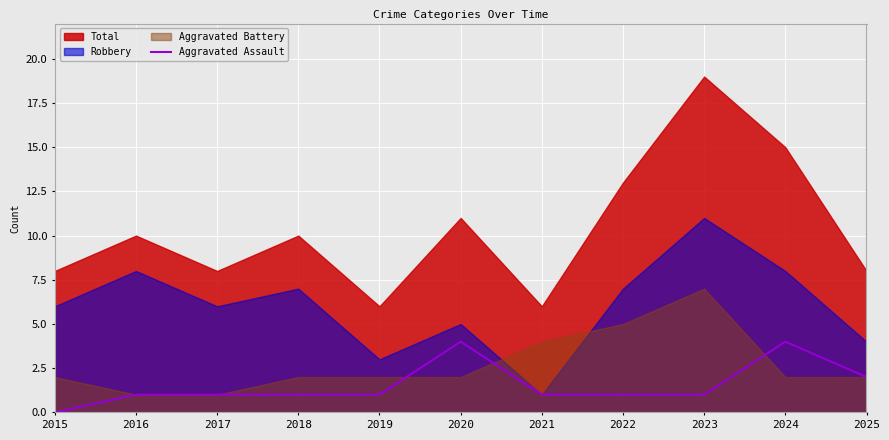

True or false: Aggravated Assault has a value of 1 at 2022.

True